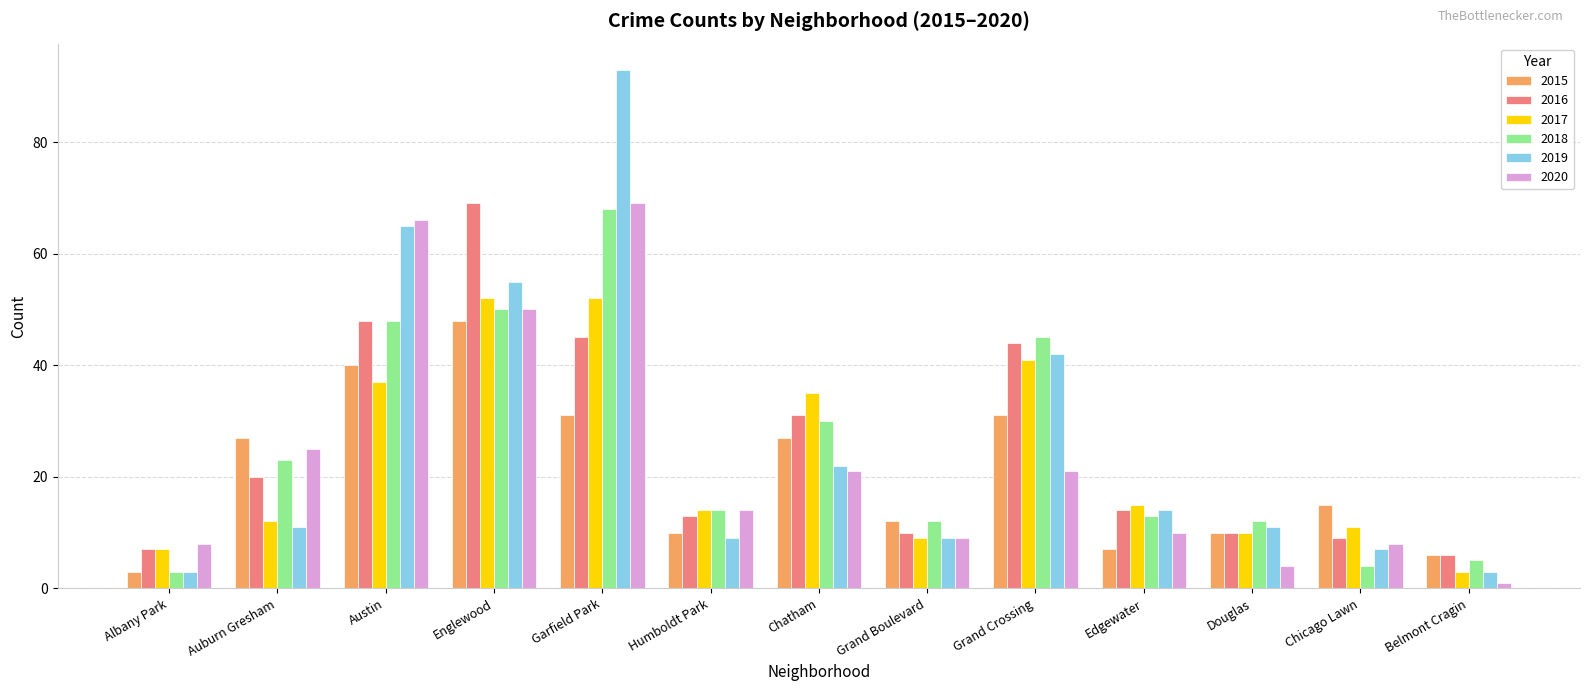

At Auburn Gresham, list the series in order from smallest to largest.

2019, 2017, 2016, 2018, 2020, 2015